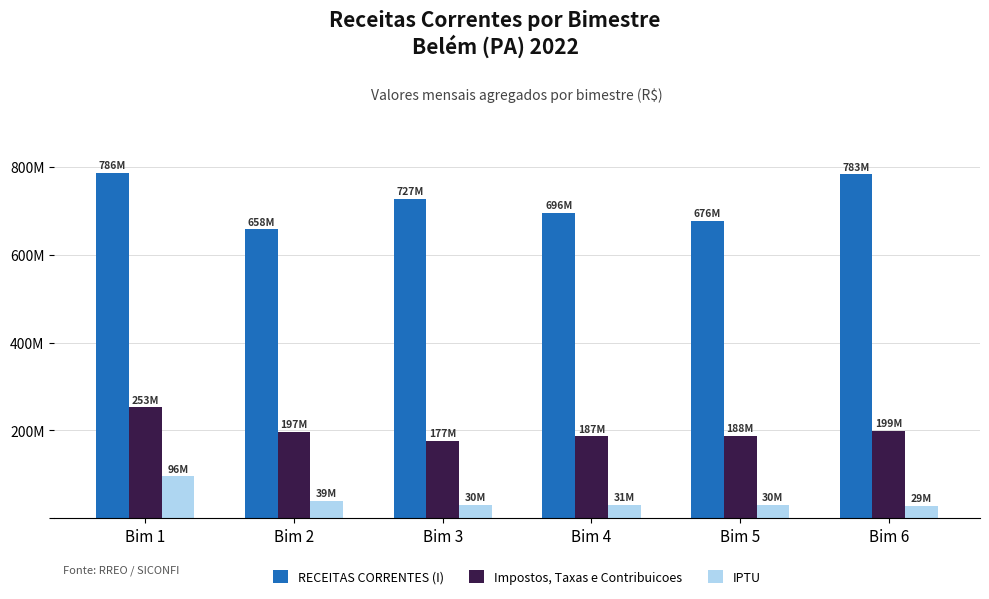

What is the value of the IPTU bar at the 5th from the left?

30310924.9